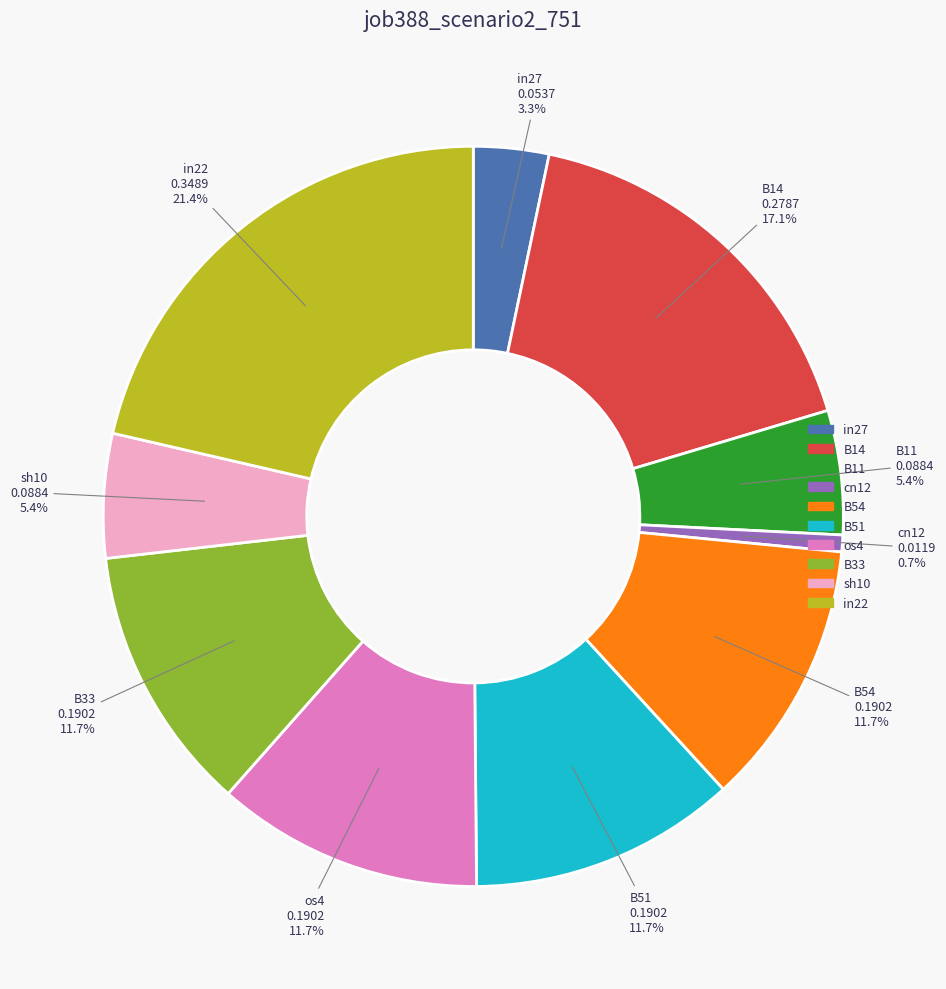

How much of the chart is everything except os4?

88.3%